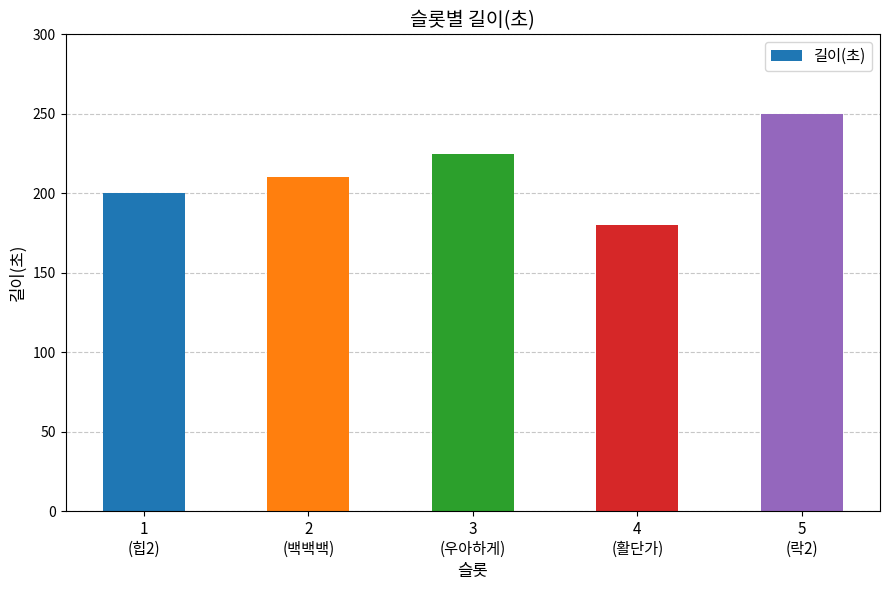

How many bars are there in total?

5